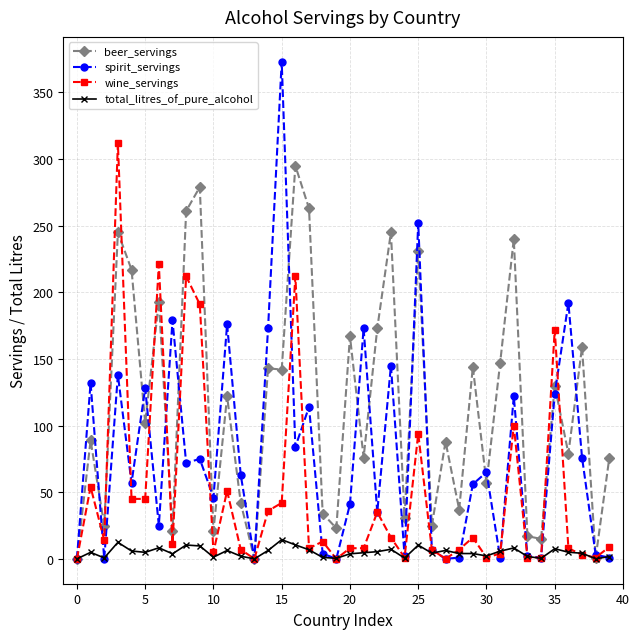

Which series has the largest range (max minus min)?

spirit_servings